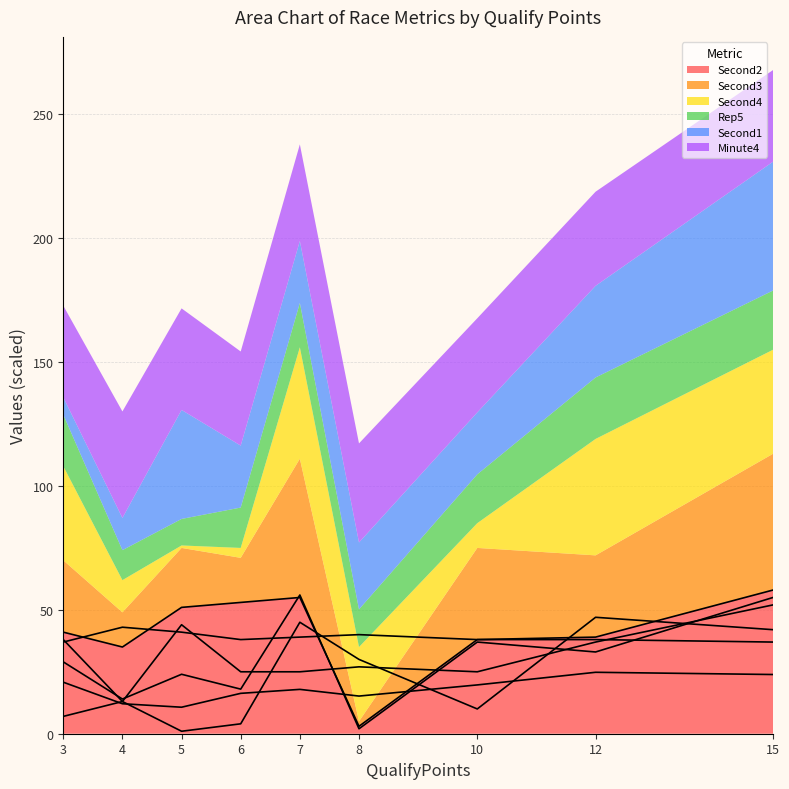

What is the maximum value for Second4?

47.0